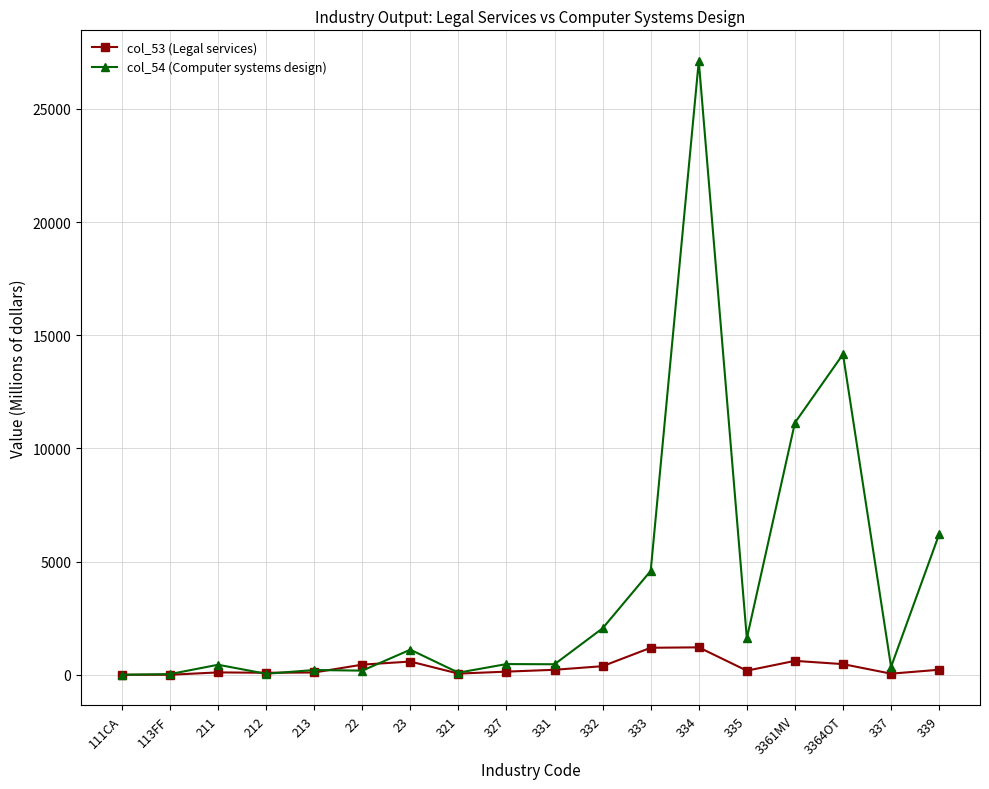

Does the chart display data point markers on the line(s)?

Yes